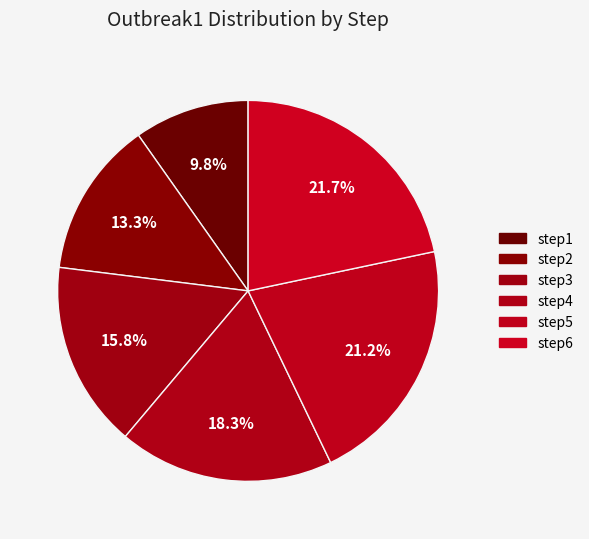

How many slices are in this pie chart?

6